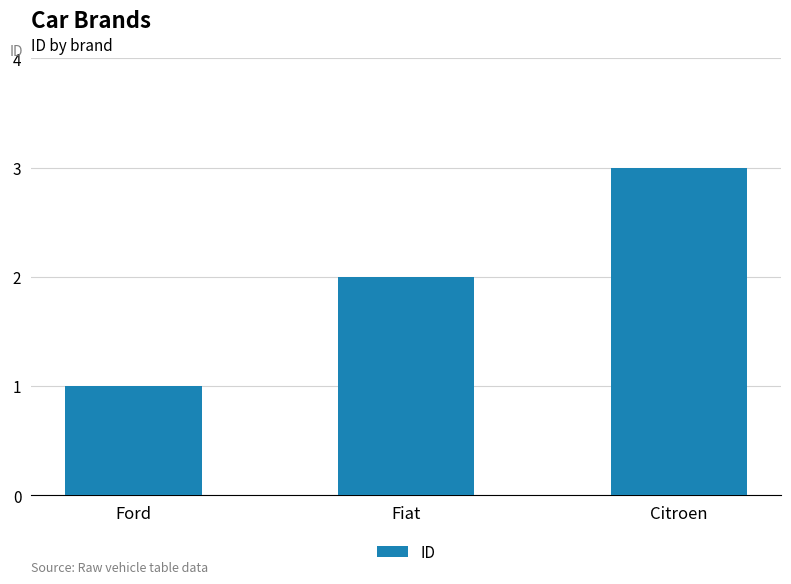

True or false: the data shows 1 at Ford.

True